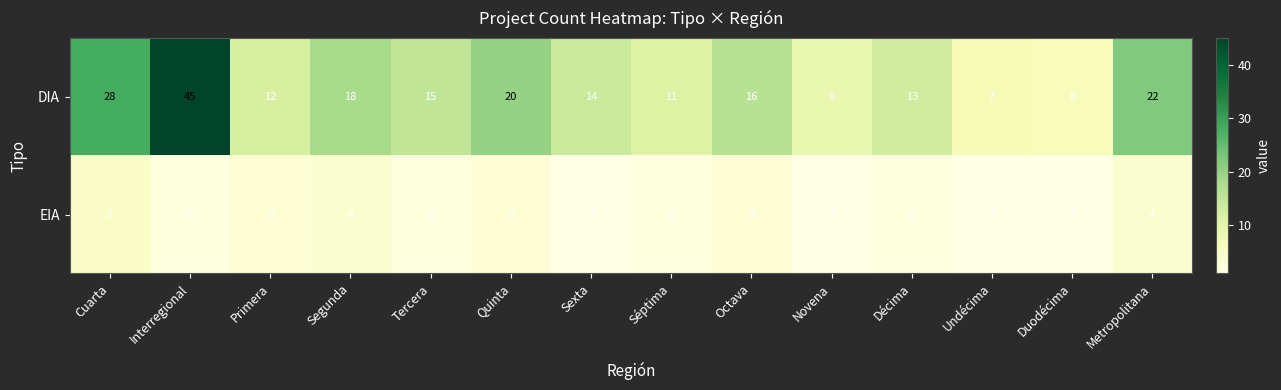

True or false: EIA has a value of 5 at Cuarta.

True